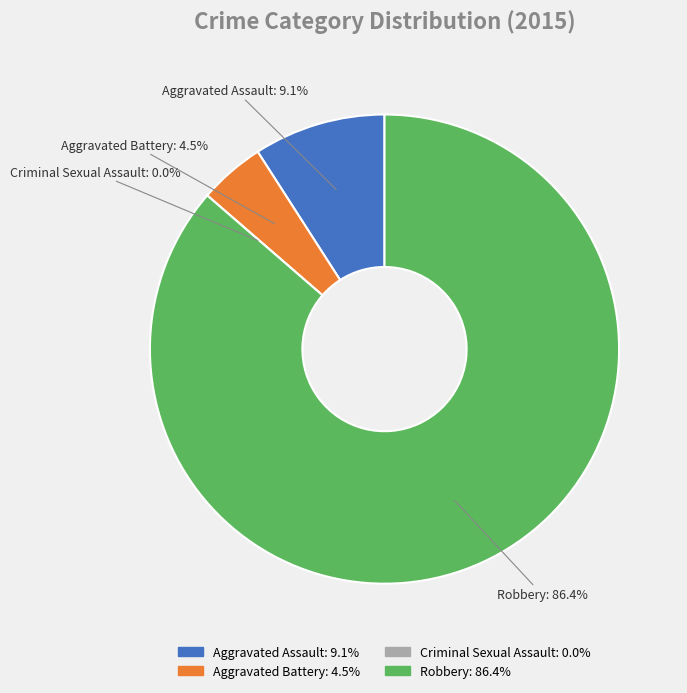

How many slices are in this pie chart?

4